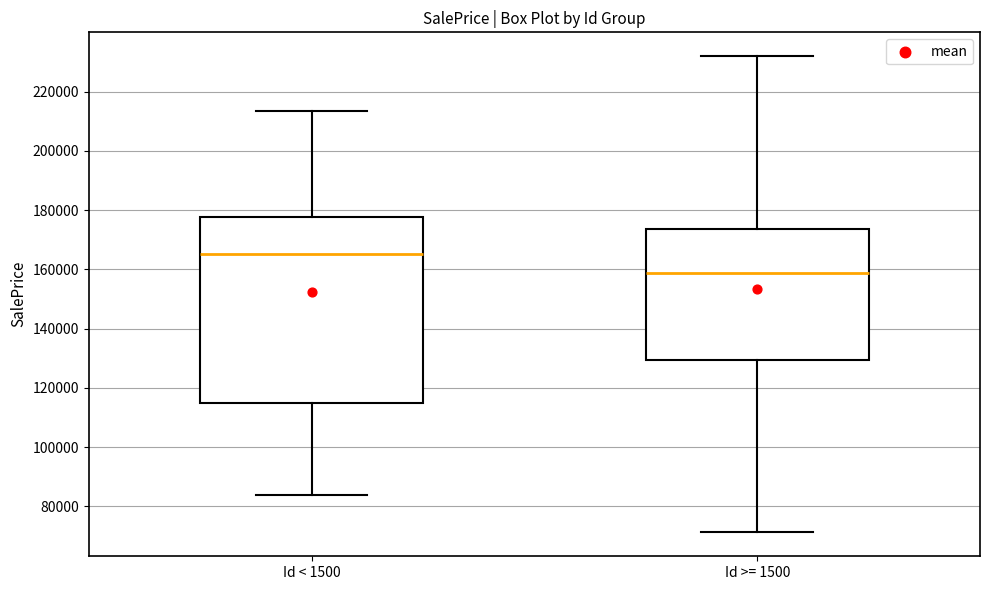

Reading left to right, read every box against the y-axis: the position of its median line, the range the box covers, and the ends of its whiskers. The values are not printed on the chart, so give them approximately, as read against the axis.

Id < 1500: median 166000, box 114000 to 178000, whiskers 84000 to 214000
Id >= 1500: median 158000, box 130000 to 174000, whiskers 72000 to 232000